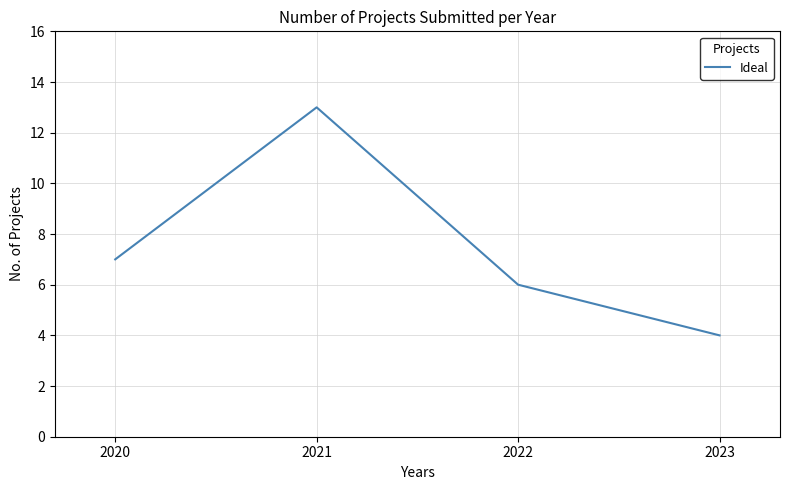

Does the chart display data point markers on the line(s)?

No